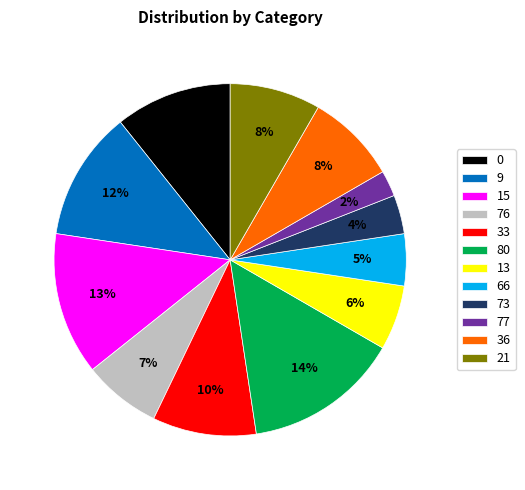

Which slice is the largest?

80